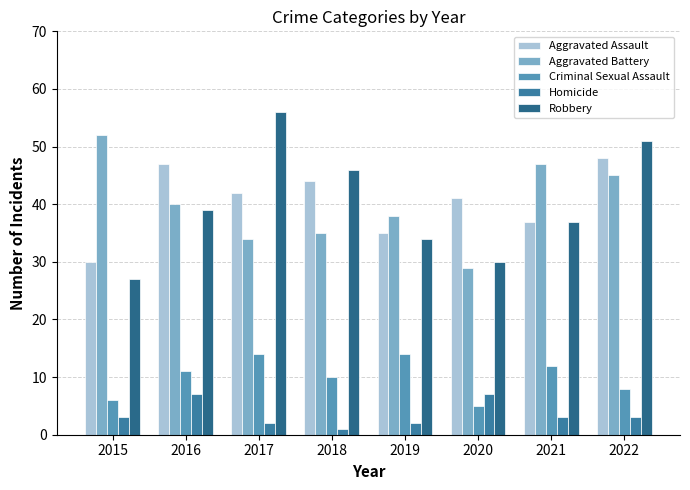

What is the maximum value for Aggravated Battery?

52